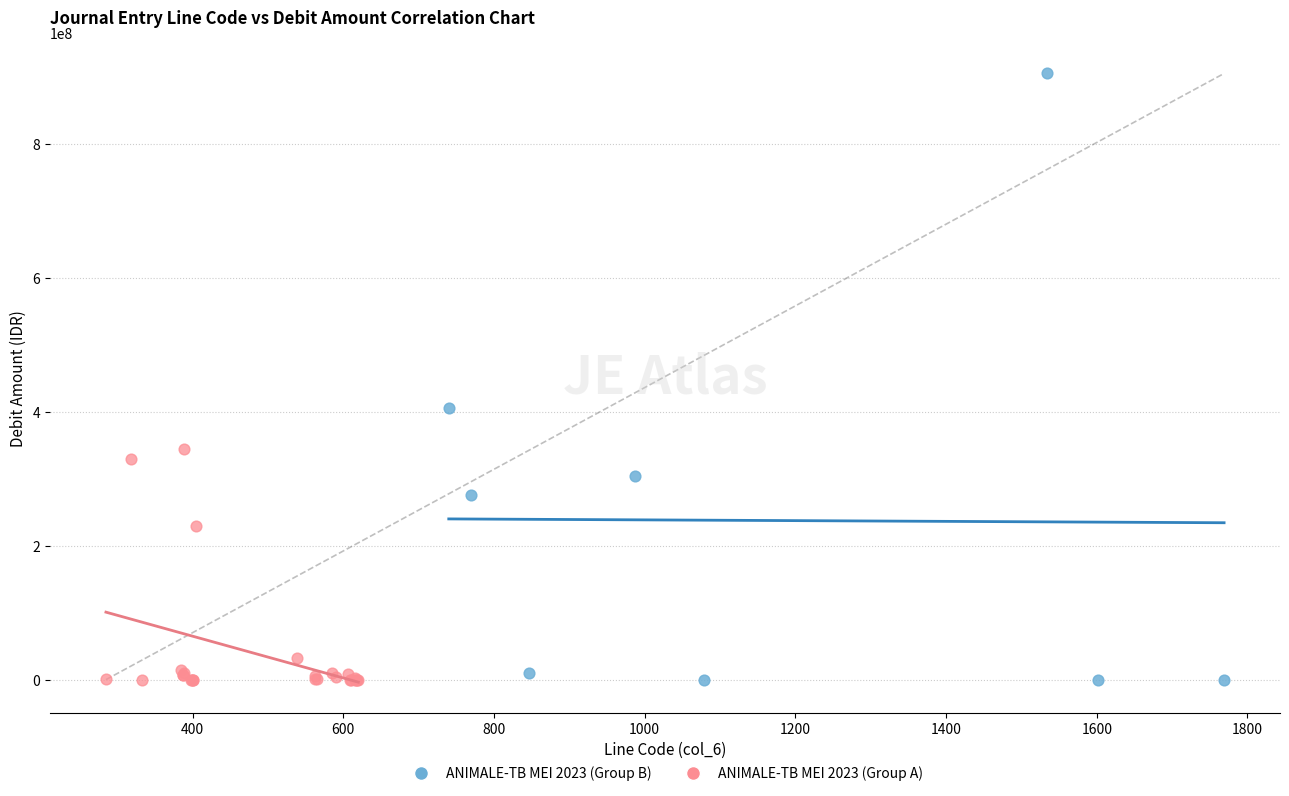

Which series has the largest Y range (max minus min)?

ANIMALE-TB MEI 2023 (Group B)